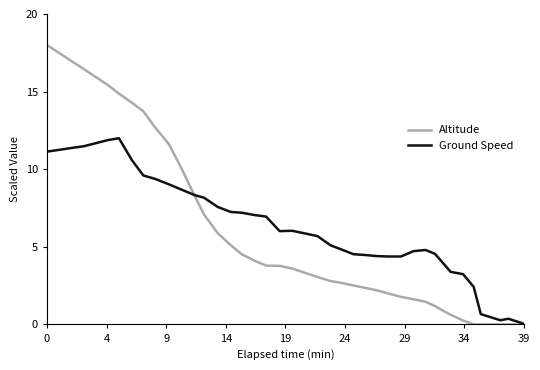

Rank the series by their maximum value, from lowest to highest.

Ground Speed, Altitude